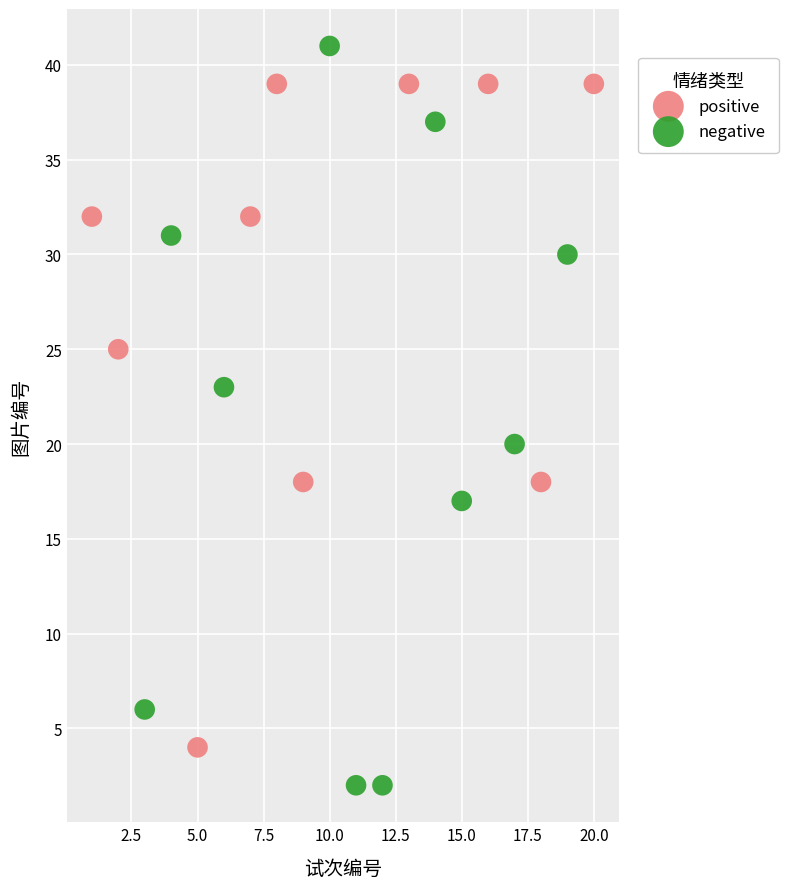

Which series reaches the maximum Y coordinate?

negative